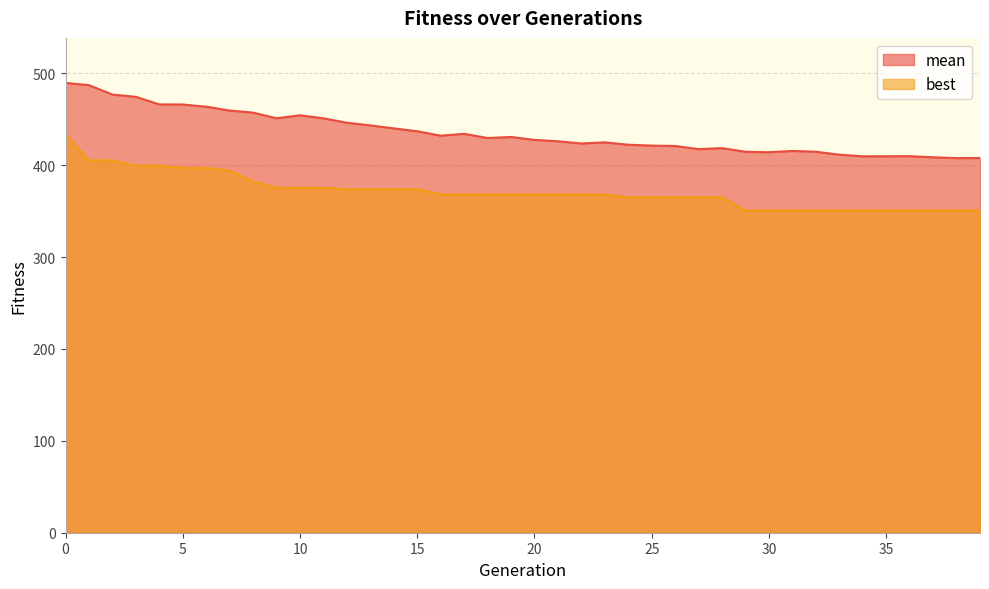

Where is best nearest to the value 392?

7